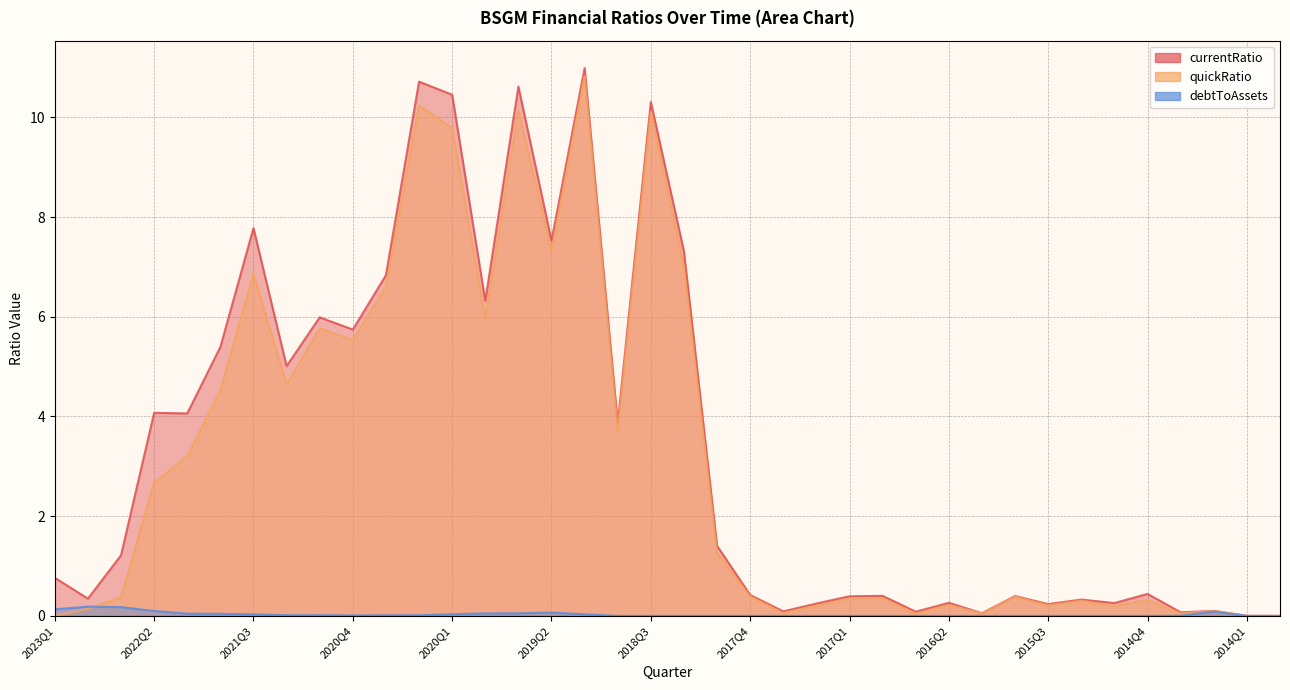

What is the difference between the maximum and second lowest values in the debtToAssets series?

0.2